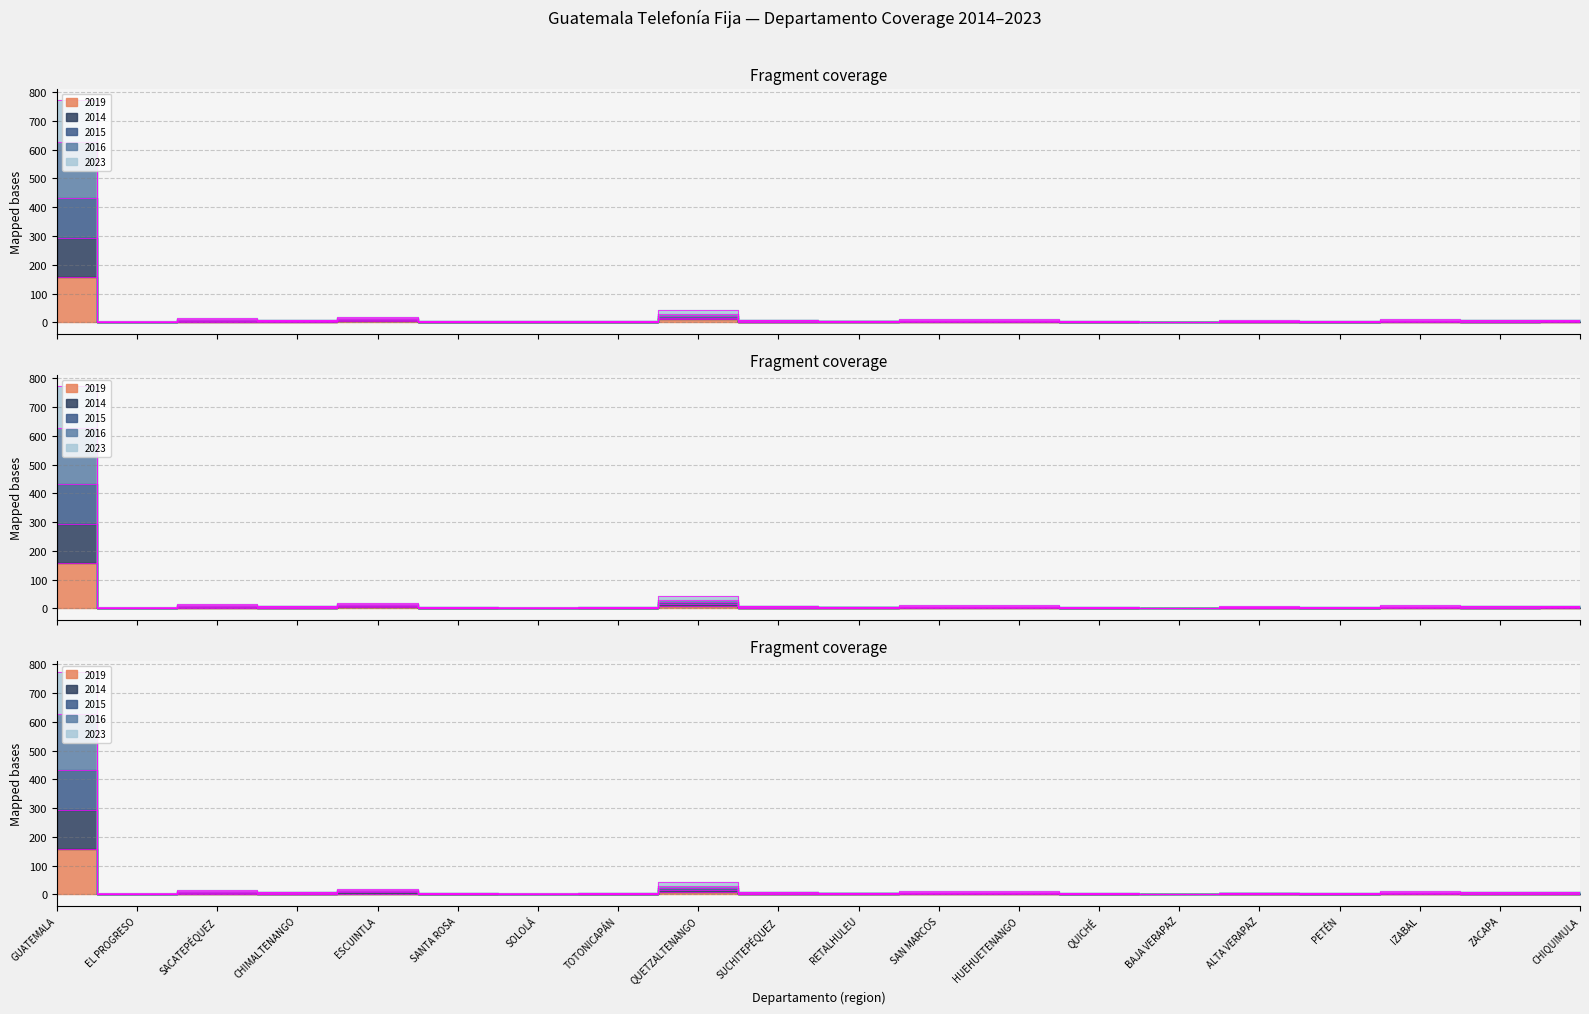

True or false: 2016 and 2015 cross at least once.

False